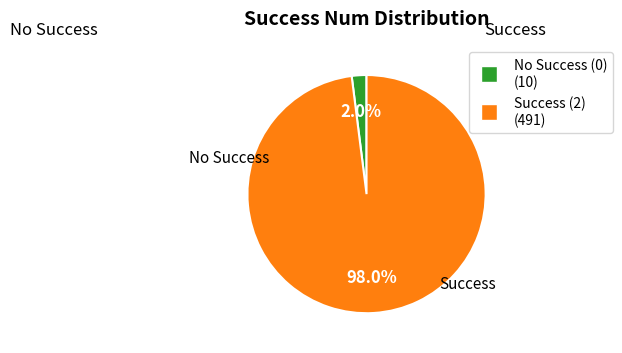

Does any single category account for the majority?

Yes